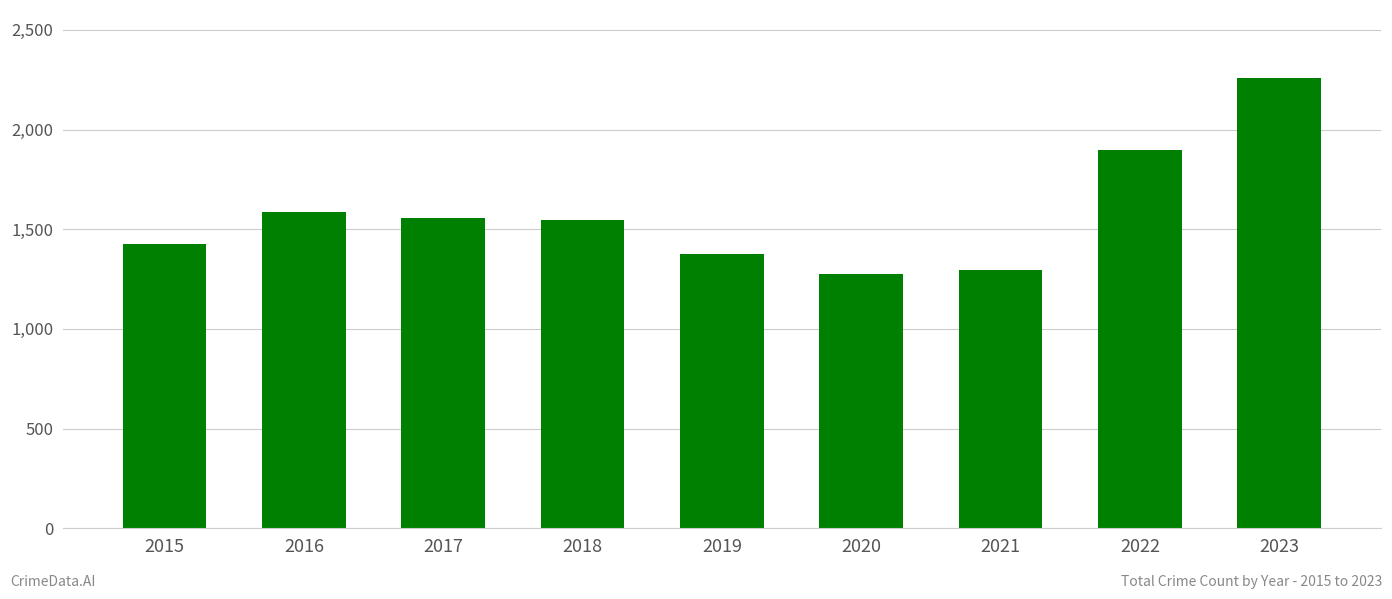

Read the value at 2018.

1548